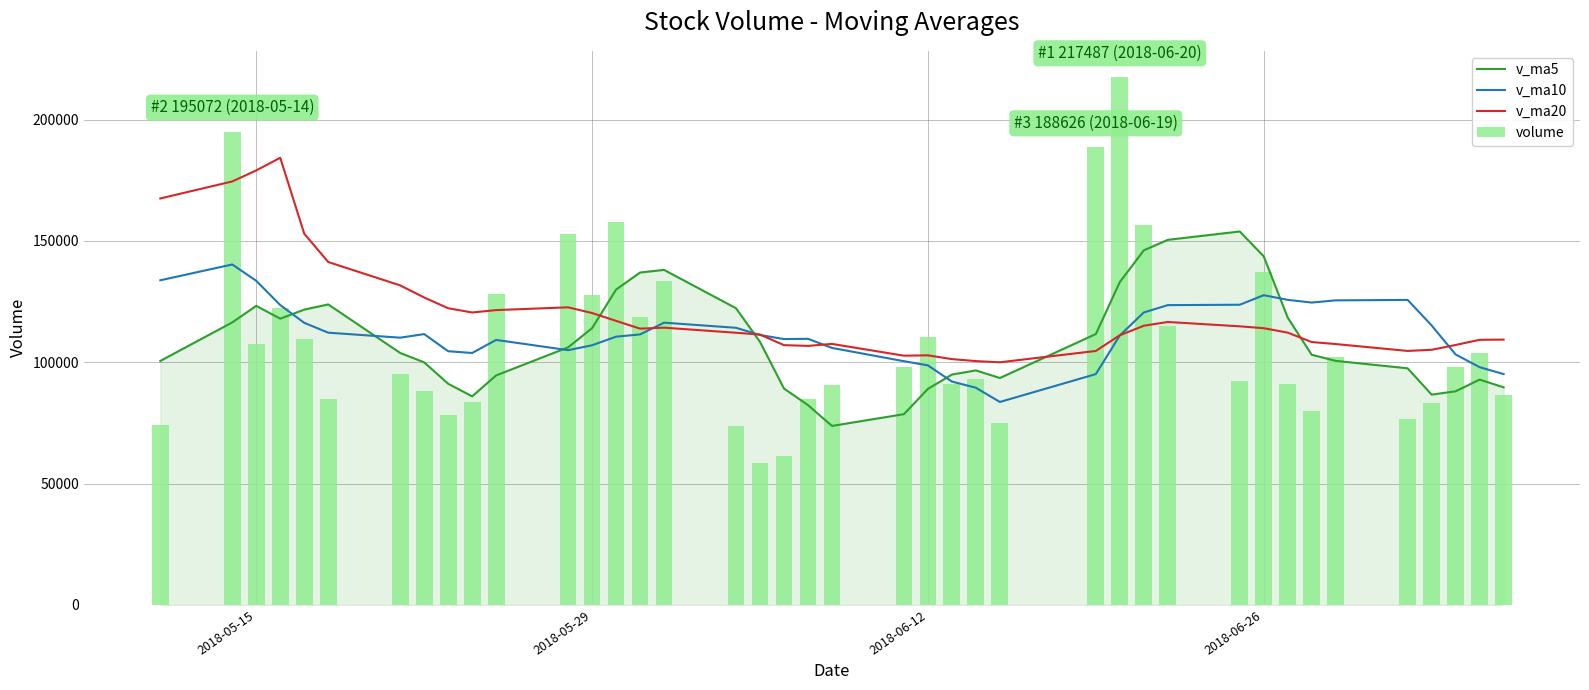

What is the average value of the v_ma10 series?

111953.9